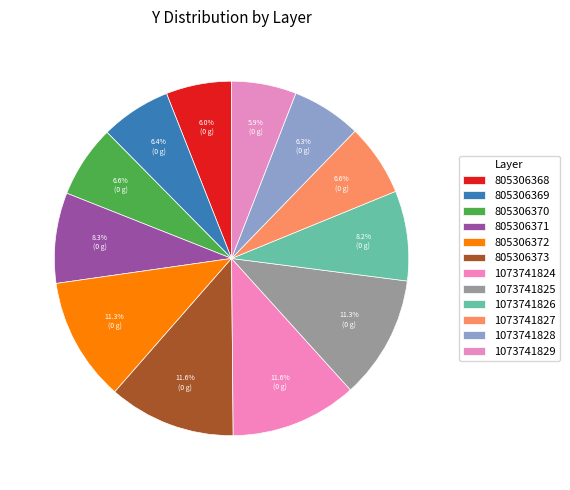

To the nearest percent, what is the average slice percentage?

8%